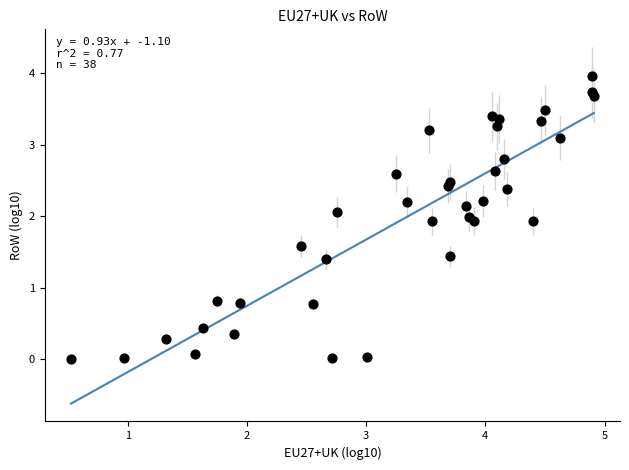

What is the range of X values (max minus min)?

4.4